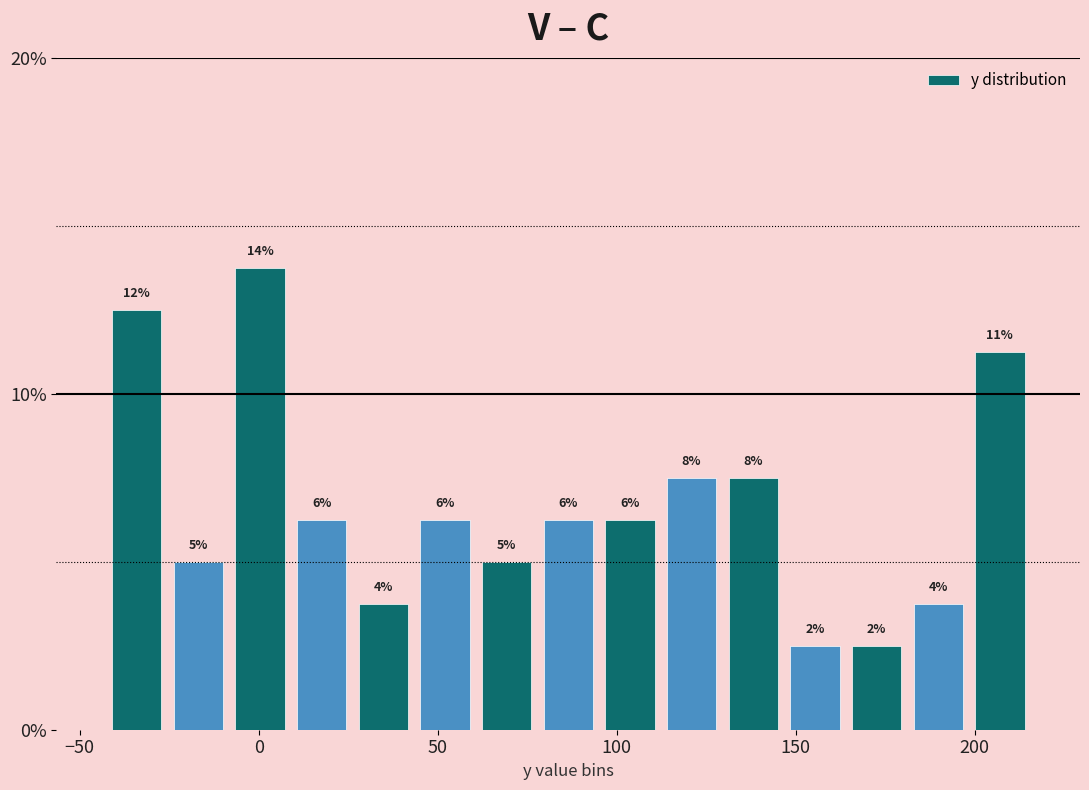

Read against the x-axis, roughly where is the centre of the tallest bar?

0